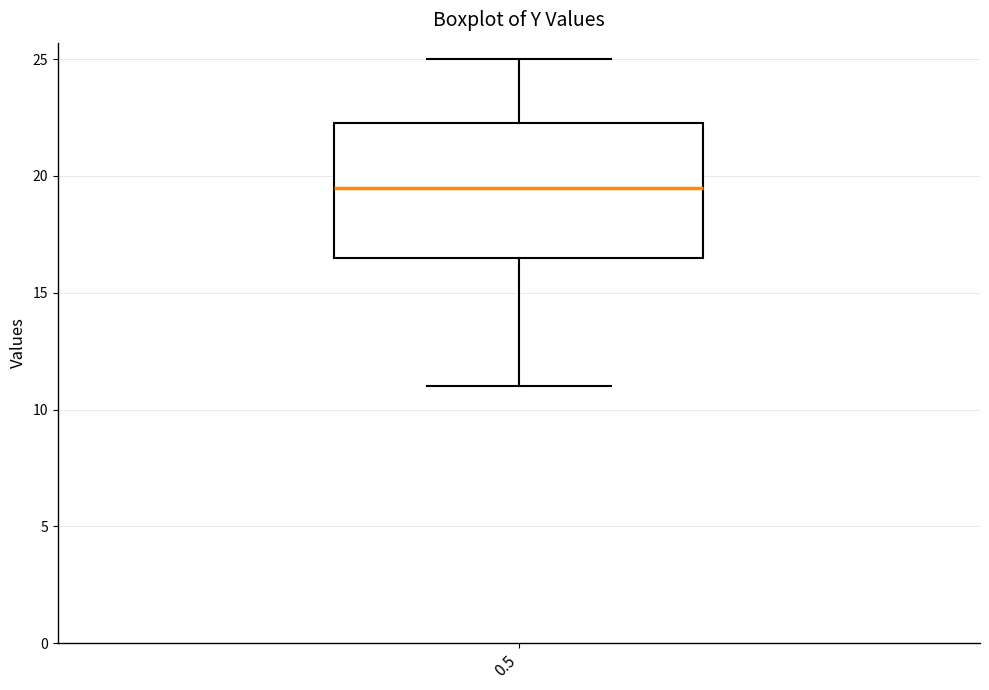

Transcribe this box plot: give where the median line is, the range the box spans, and where the two whiskers end, as read against the y-axis. The values are not printed on the chart, so give them approximately, as read against the axis.

median 19.5, box 16.5 to 22.5, whiskers 11.0 to 25.0